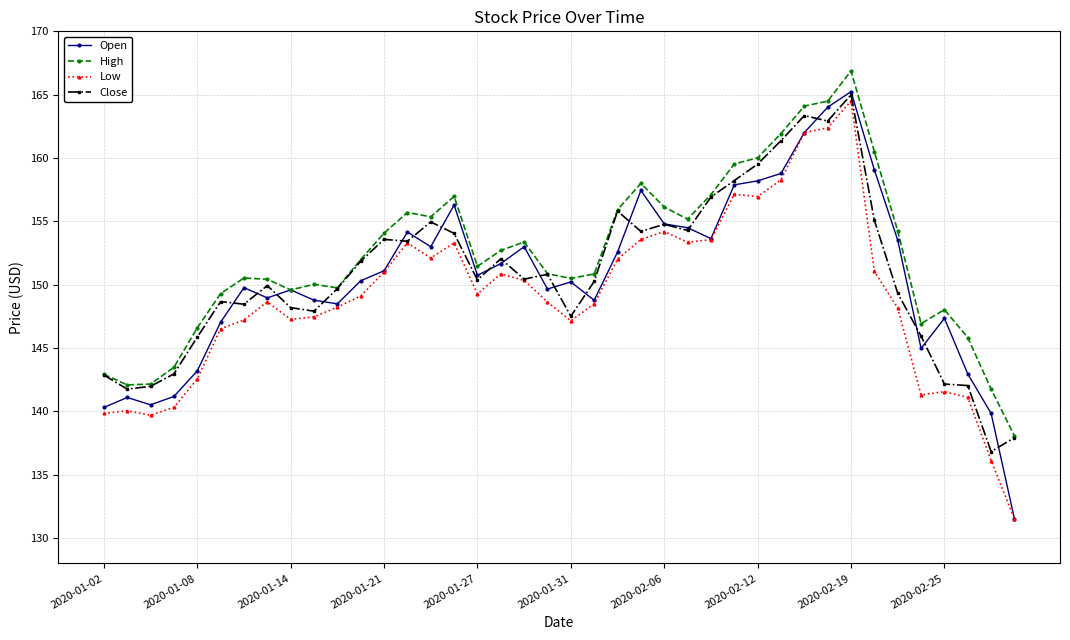

What is the value of the Open point at the 5th from the left?

143.2